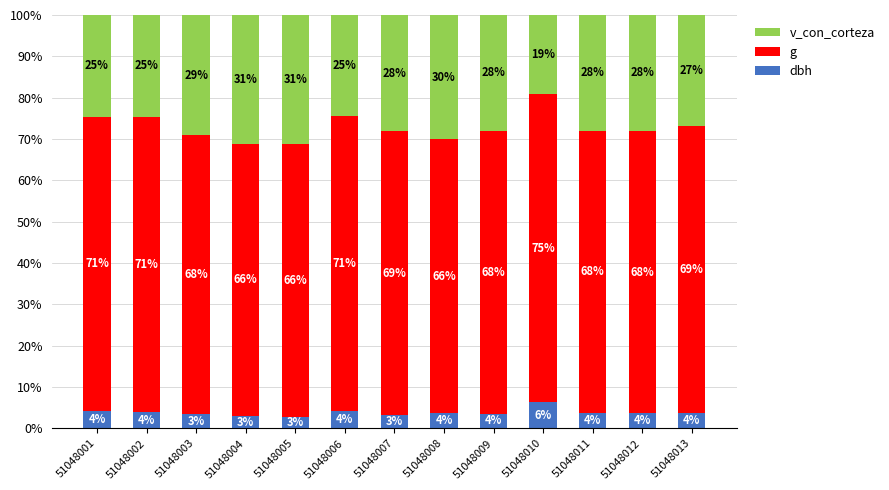

Is it true that dbh equals 3.9 at 51048002?

True